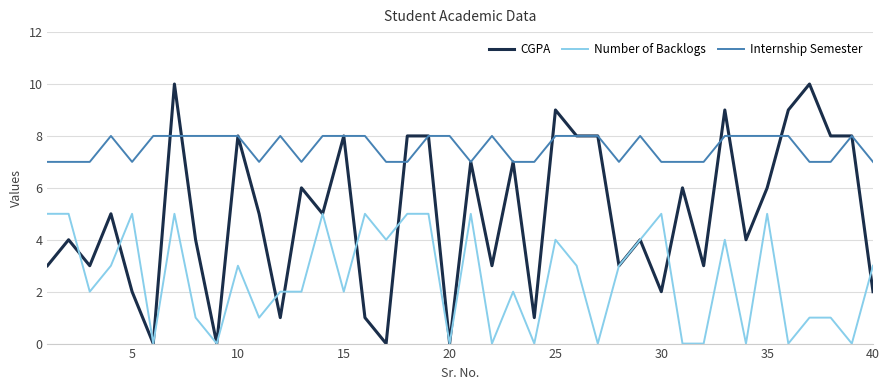

Which series has the largest range (max minus min)?

CGPA